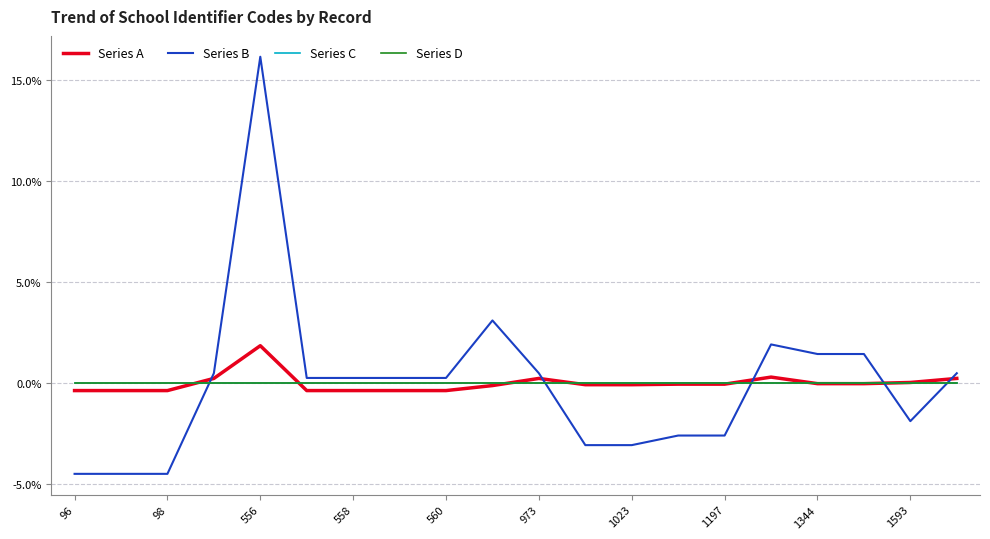

Is this an area chart (filled region under the line)?

No